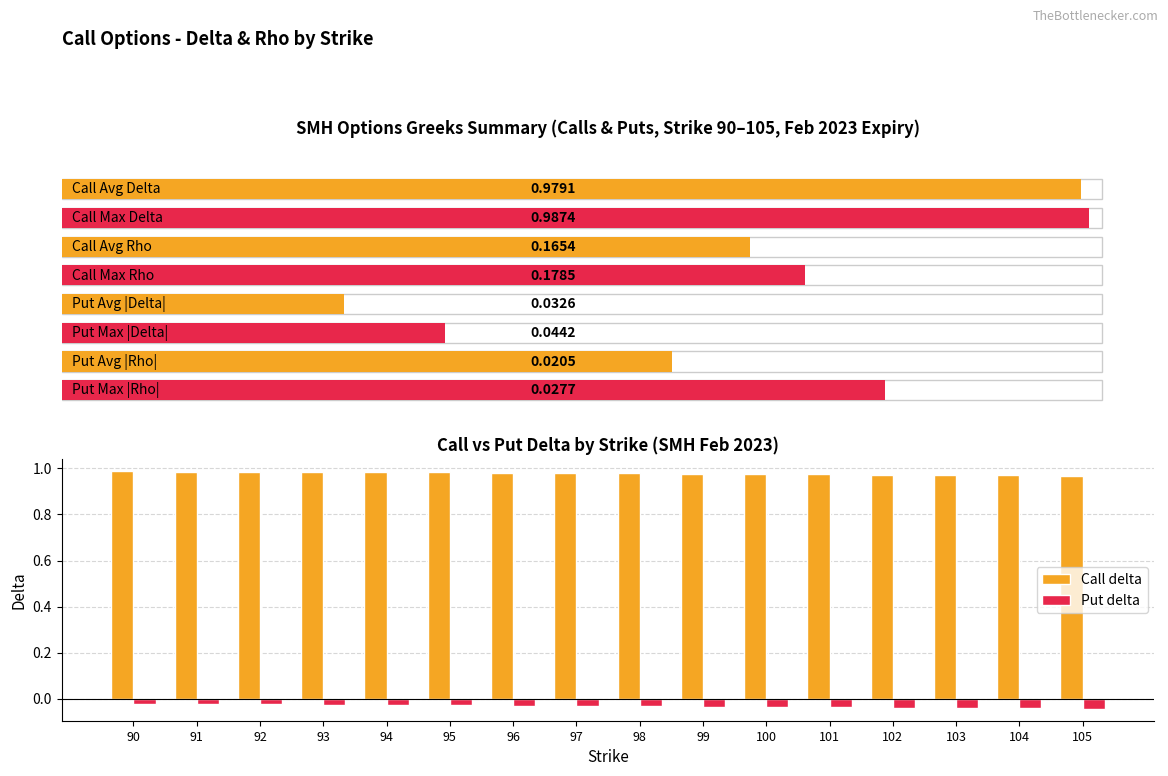

How many bars are there in total?

32